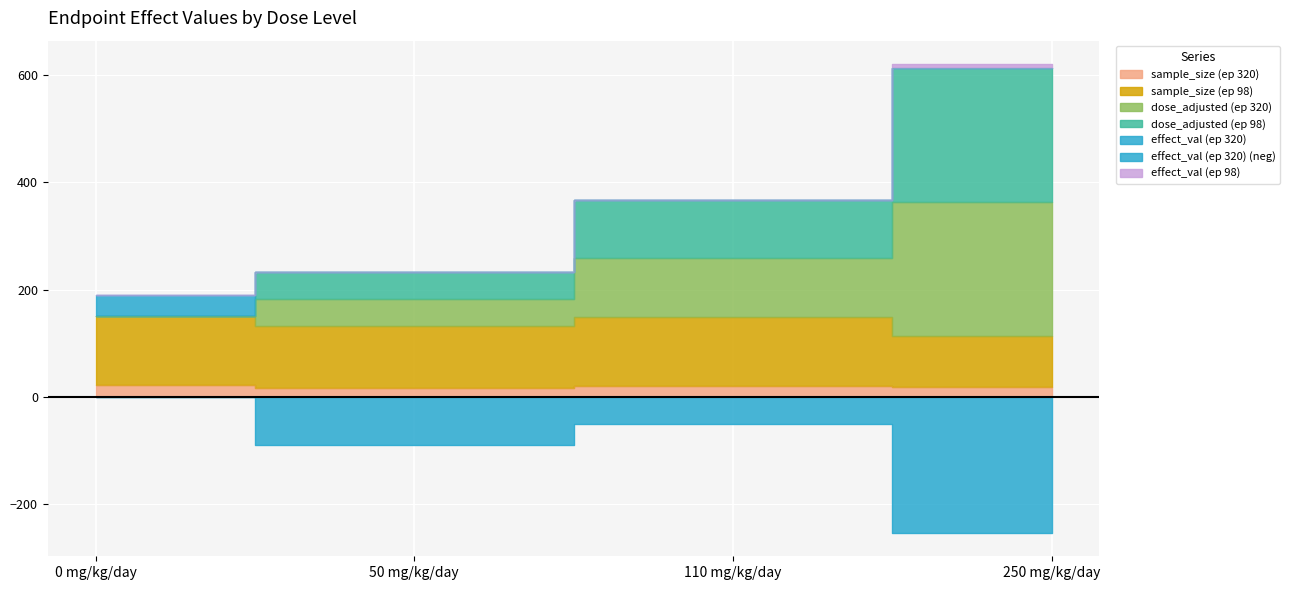

Where is dose_adjusted (ep 320) nearest to the value 382?

110 mg/kg/day